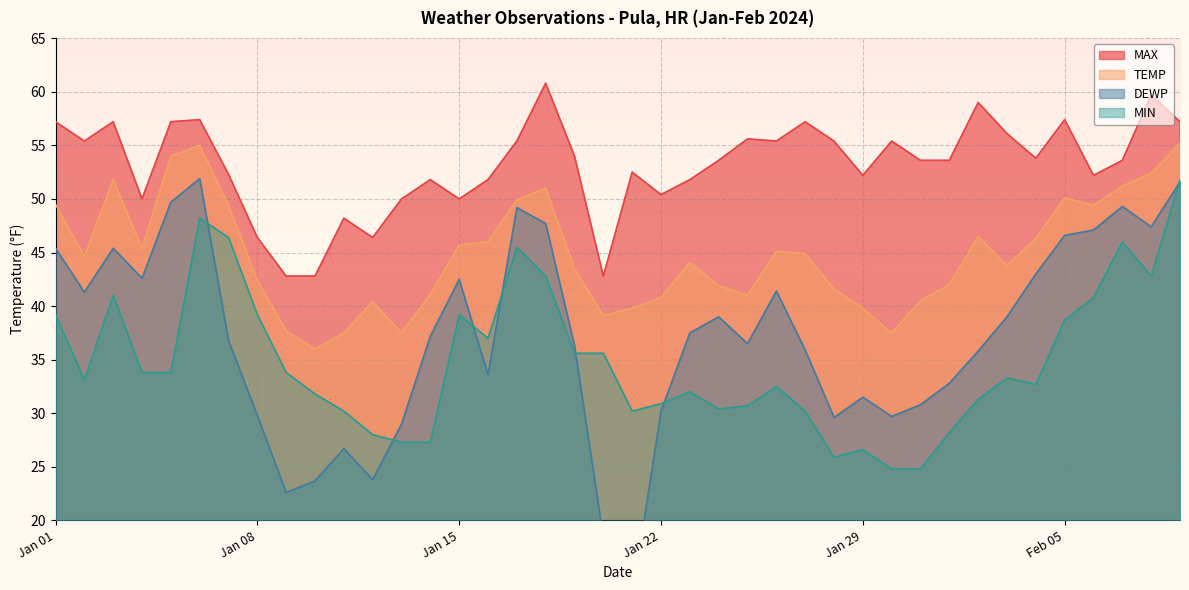

What are all the series names shown in the legend?

MAX, TEMP, DEWP, MIN